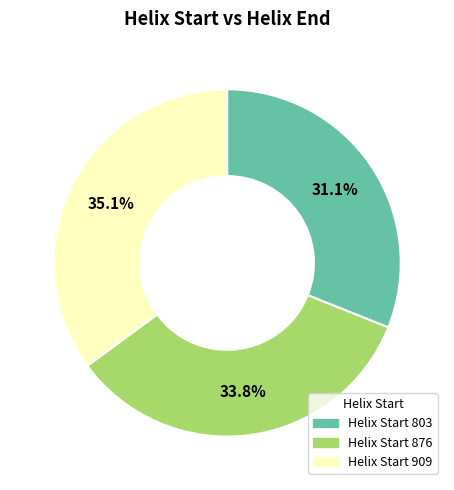

Is there any slice that represents more than half of the pie?

No